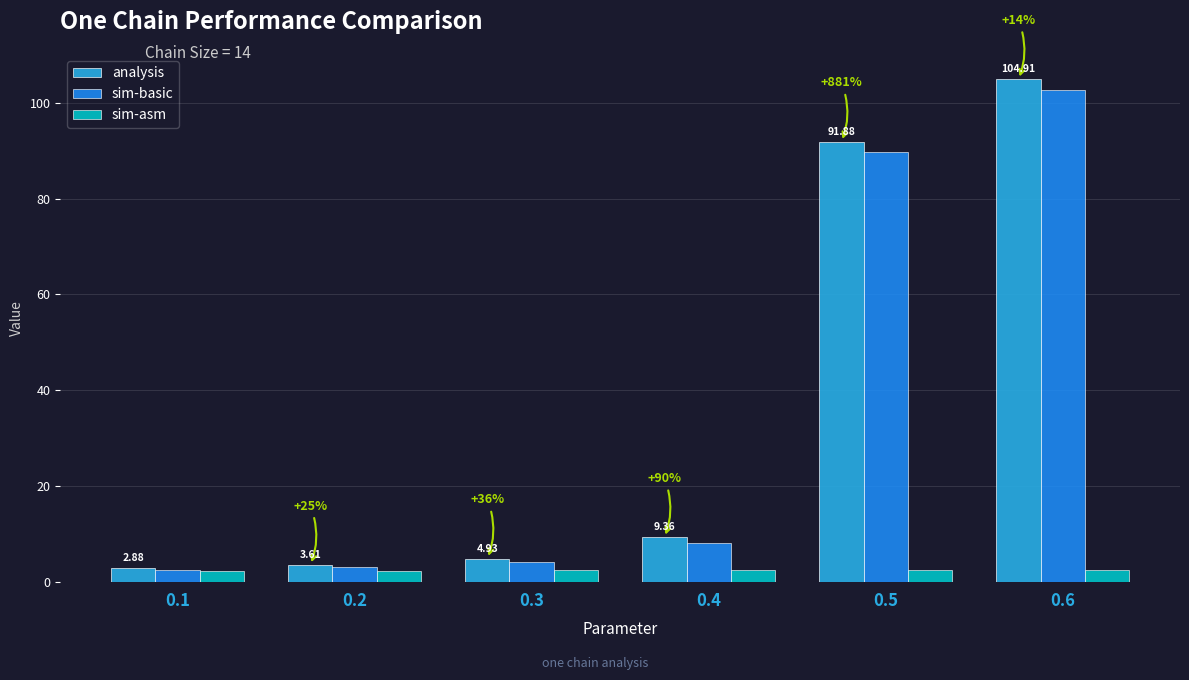

The value of sim-basic at 0.5 is 89.7. True or false?

True